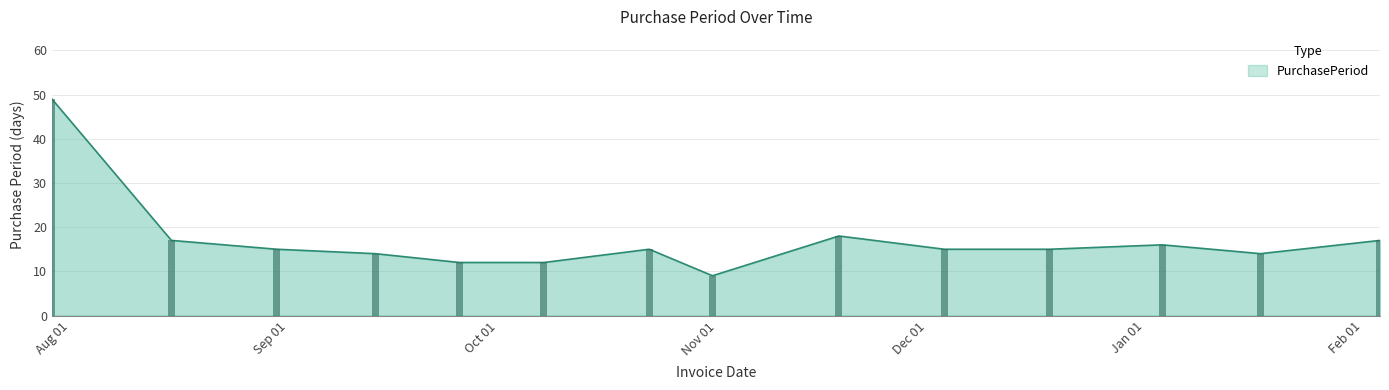

What is the sum of the values at 2017-02-06 and 2016-08-18?

34